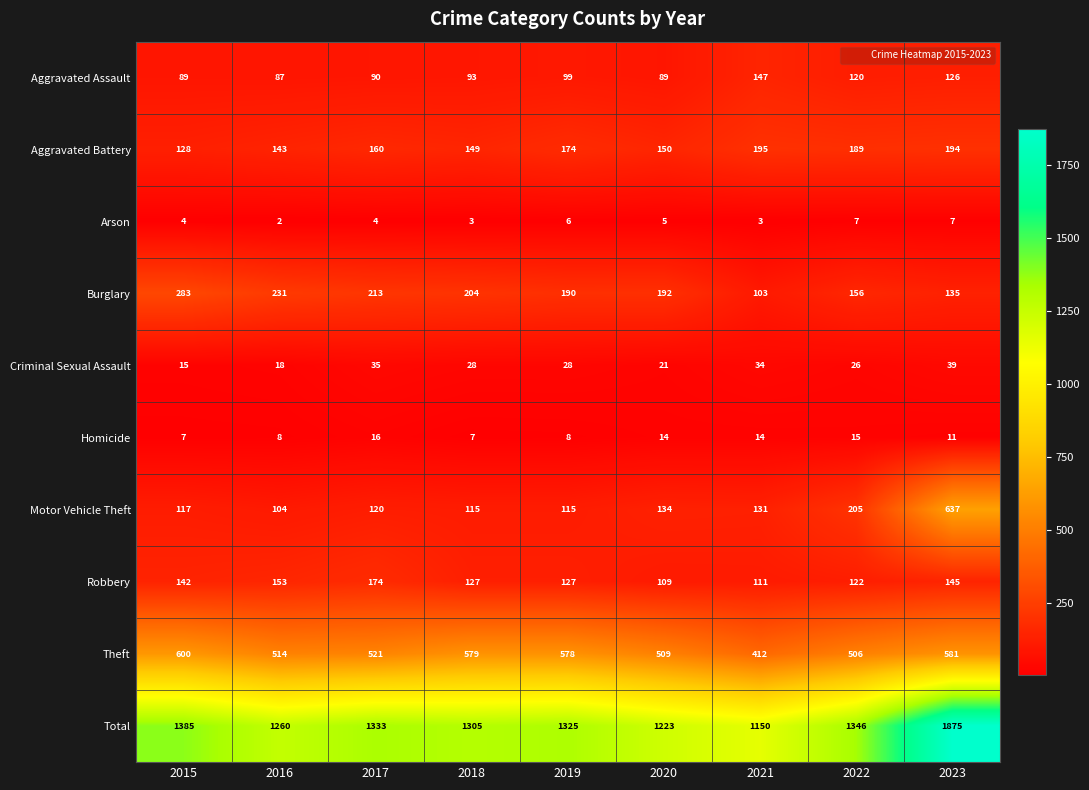

The Aggravated Battery series shows 272 at 2023. True or false?

False